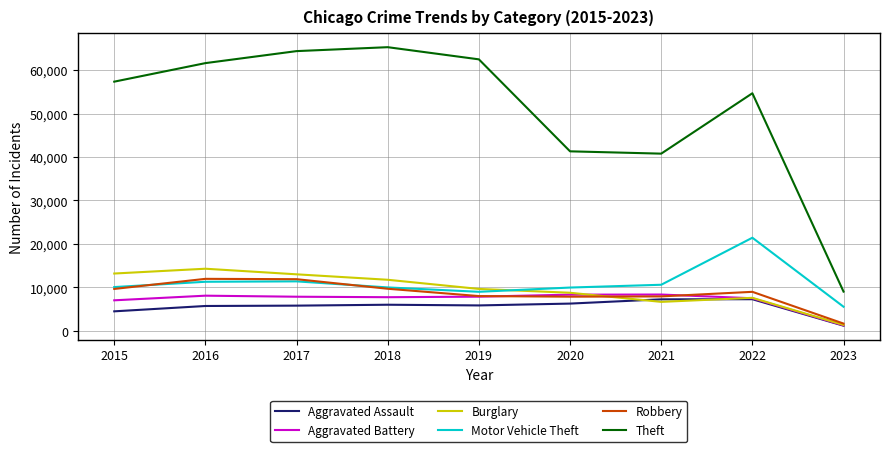

What is the minimum value for Motor Vehicle Theft?

5538